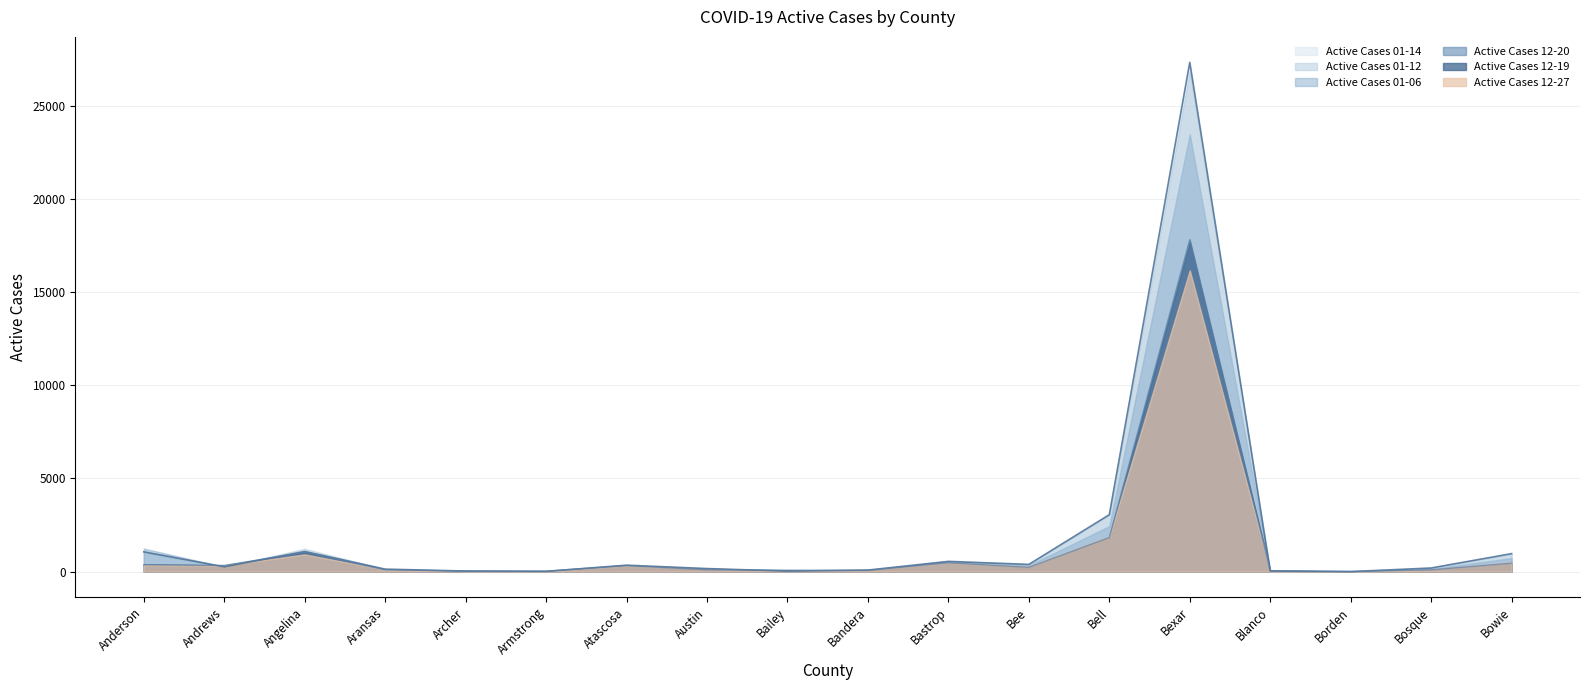

After their last crossing, which series has the higher values: Active Cases 12-19 or Active Cases 01-12?

Active Cases 01-12